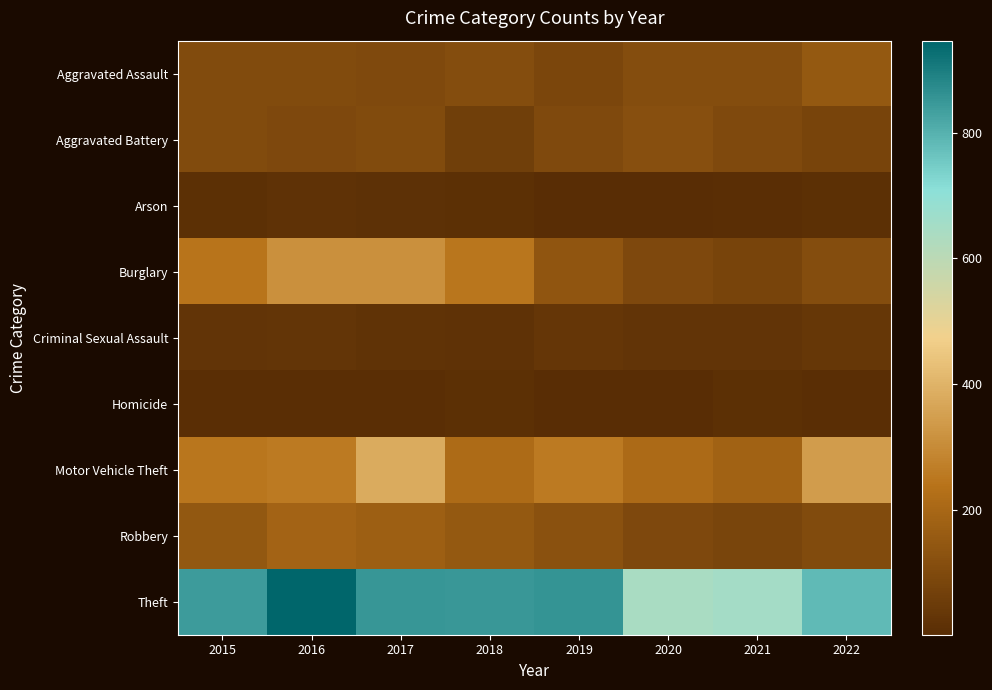

How many series are shown in this chart?

9